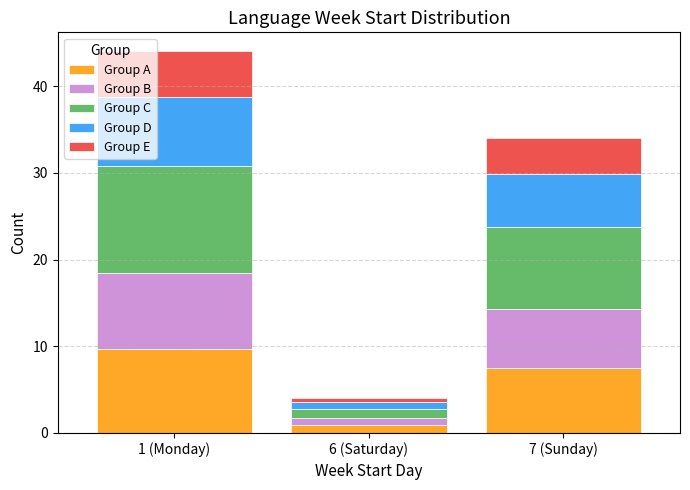

Reading right to left, list the values for the Group A series.

7 (Sunday)=7.5	6 (Saturday)=0.9	1 (Monday)=9.7